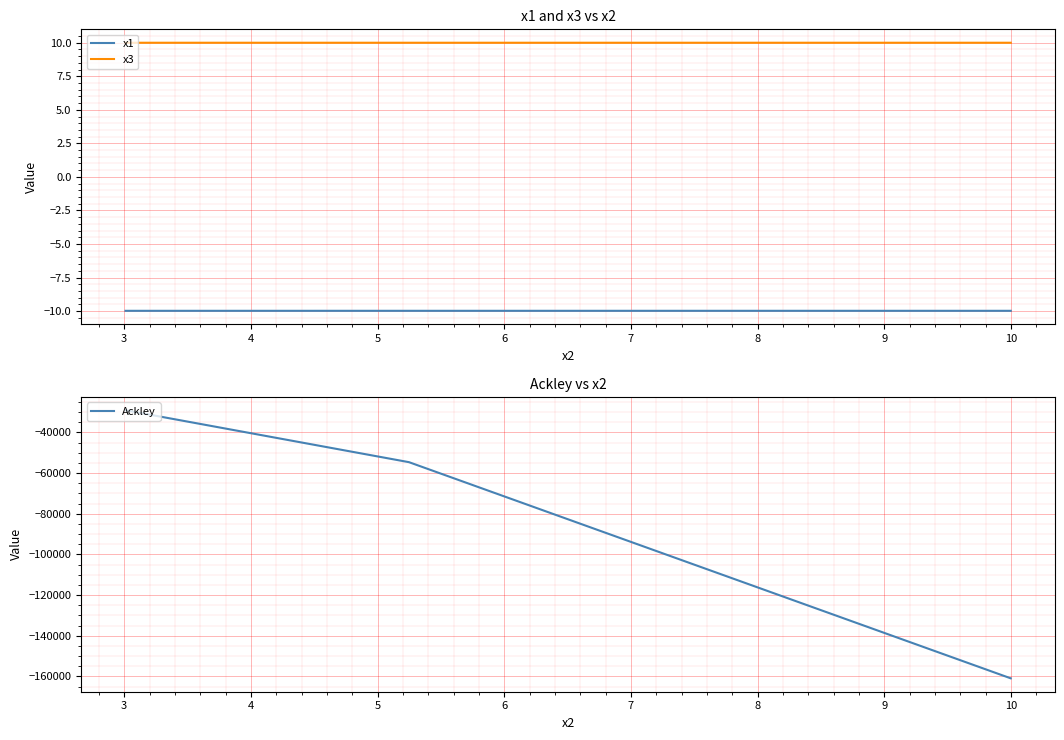

What is the minimum value for x1?

-10.0